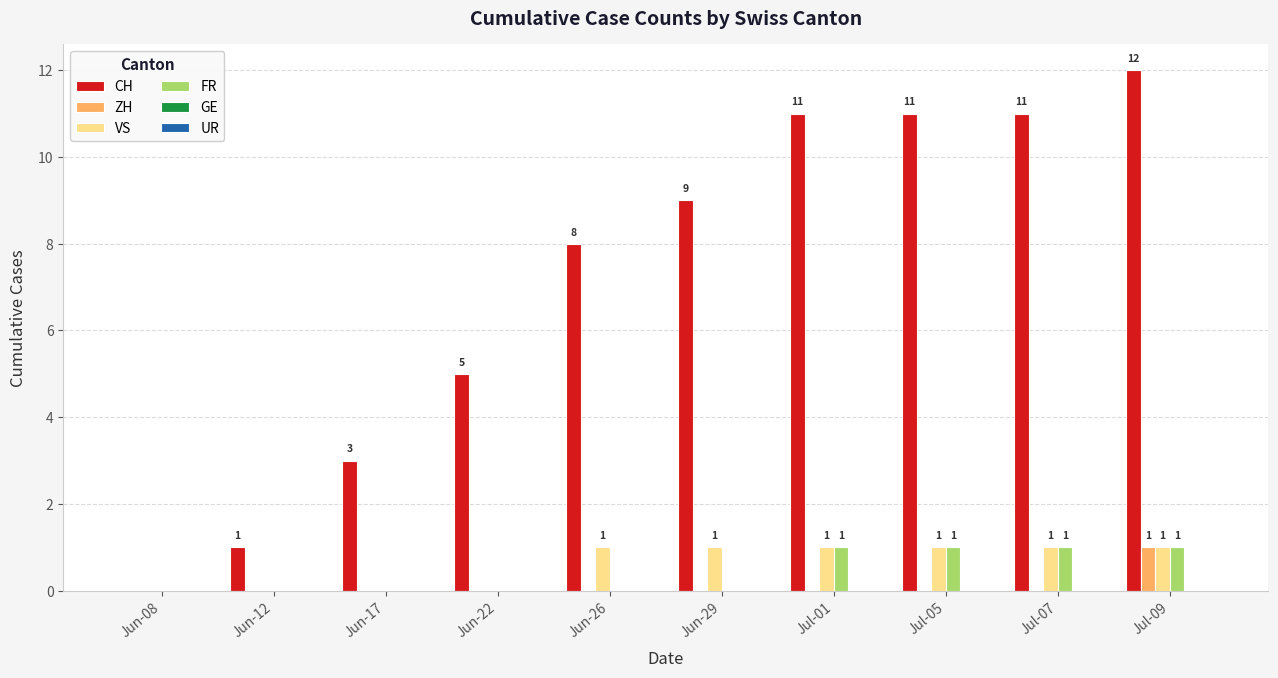

Is the value of VS at Jul-01 greater than the value of CH at Jun-22?

No